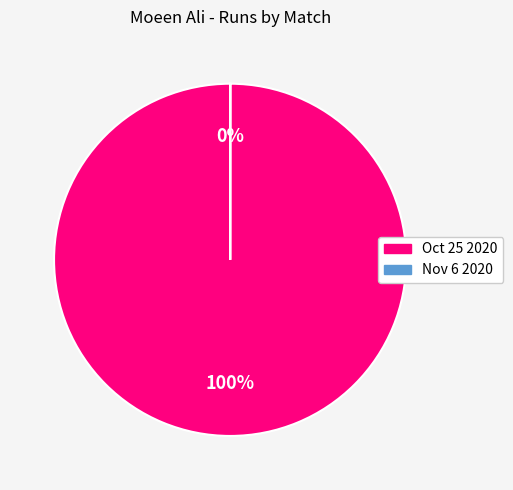

To the nearest percent, what percentage of the pie is Oct 25 2020?

100%